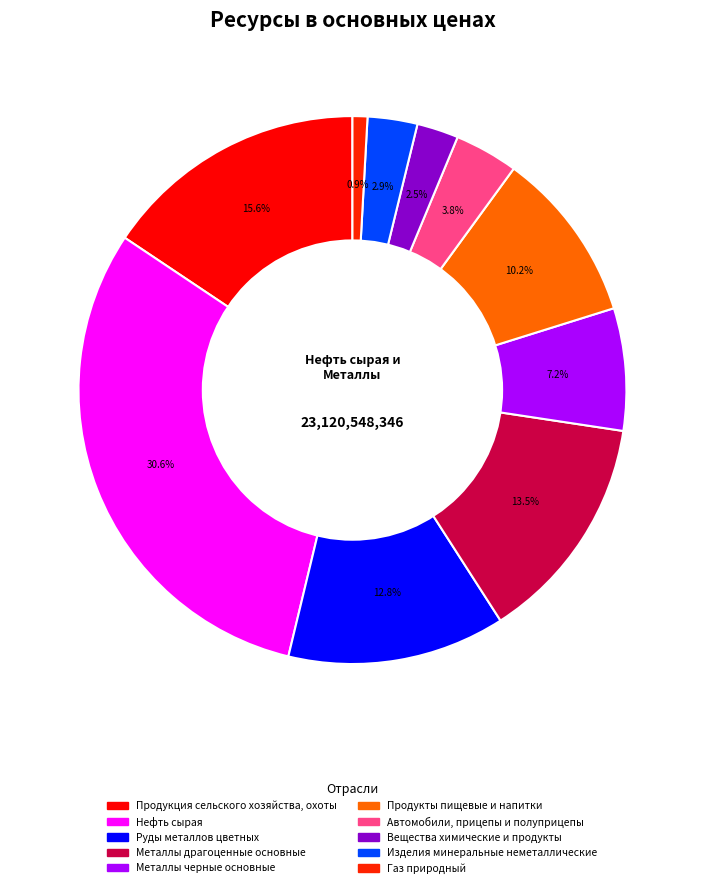

To the nearest percent, what portion does Газ природный represent?

1%